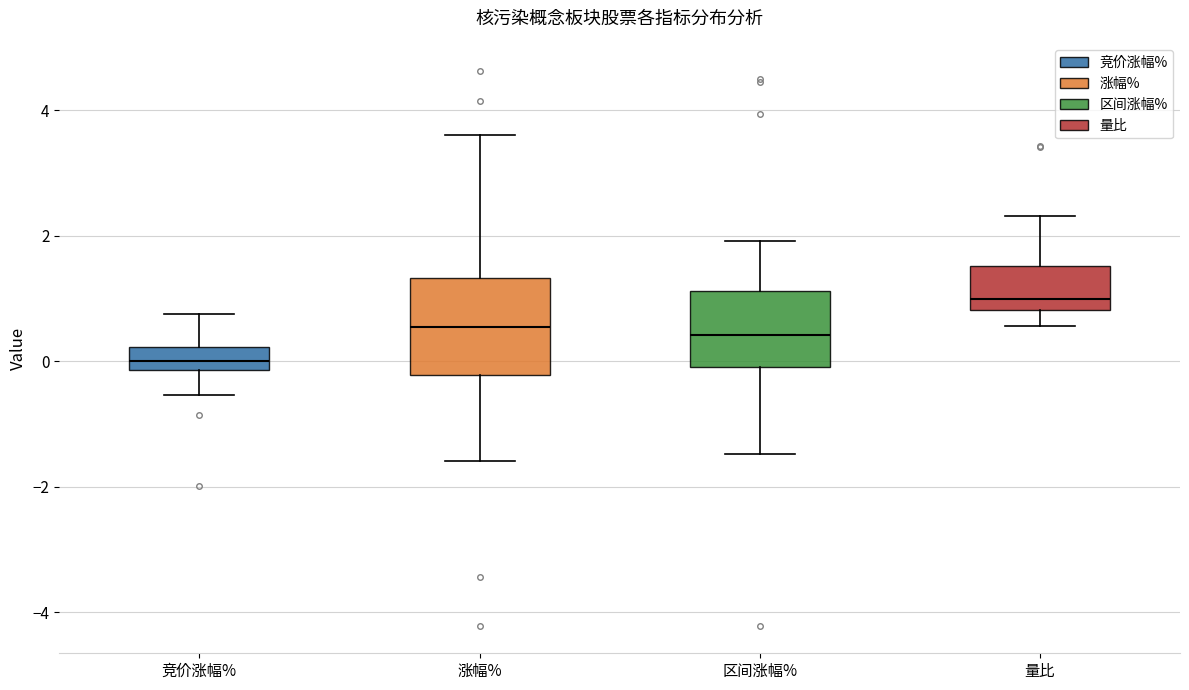

Where does the median line of the box for 竞价涨幅% sit on the y-axis? The values are not printed on the chart, so give them approximately, as read against the axis.

0.0